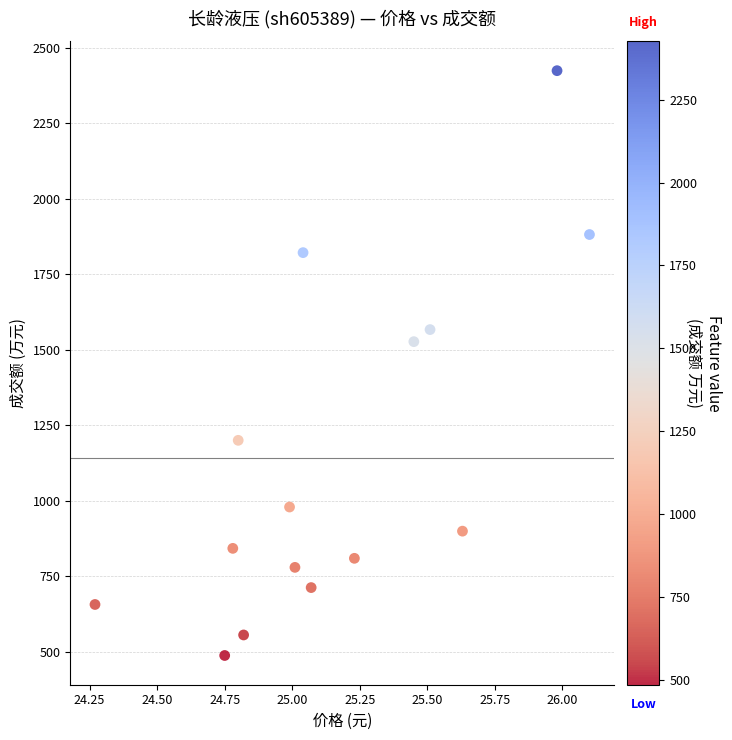

What Y value in the scatter plot is closest to 1456?

1527